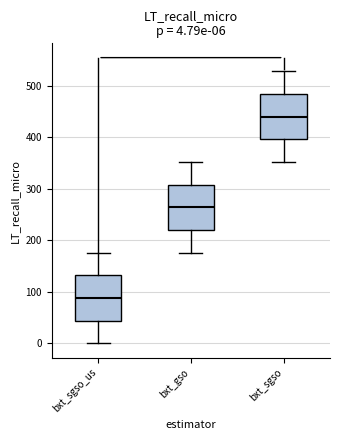

Which box's median line is the lowest?

bxt_sgso_us